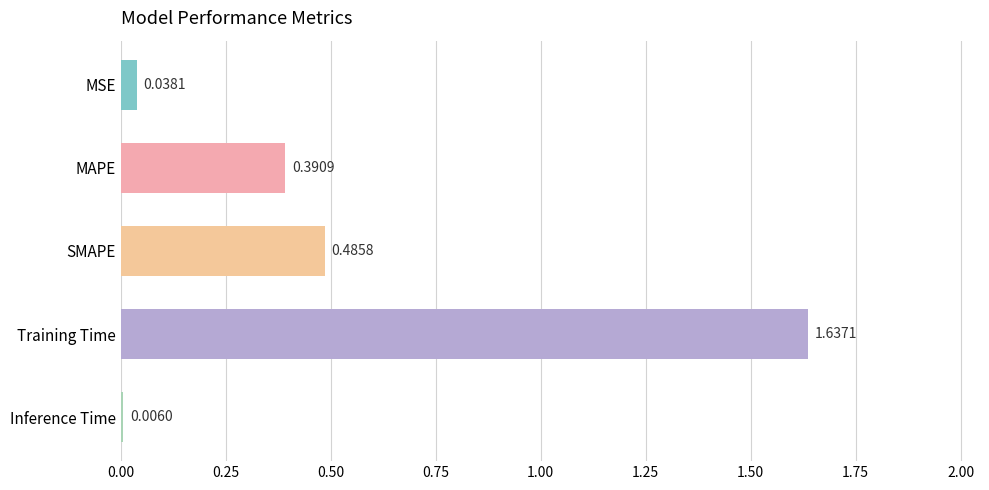

Where is the data nearest to the value 0?

Inference Time